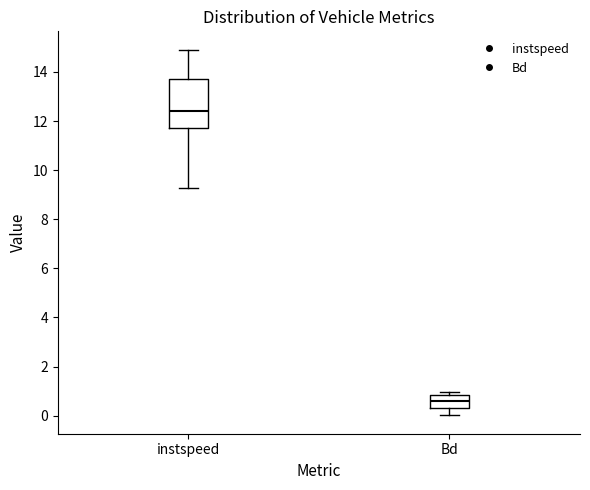

Reading left to right, read every box against the y-axis: the position of its median line, the range the box covers, and the ends of its whiskers. The values are not printed on the chart, so give them approximately, as read against the axis.

instspeed: median 12.4, box 11.8 to 13.8, whiskers 9.2 to 15.0
Bd: median 0.6, box 0.4 to 0.8, whiskers 0.0 to 1.0